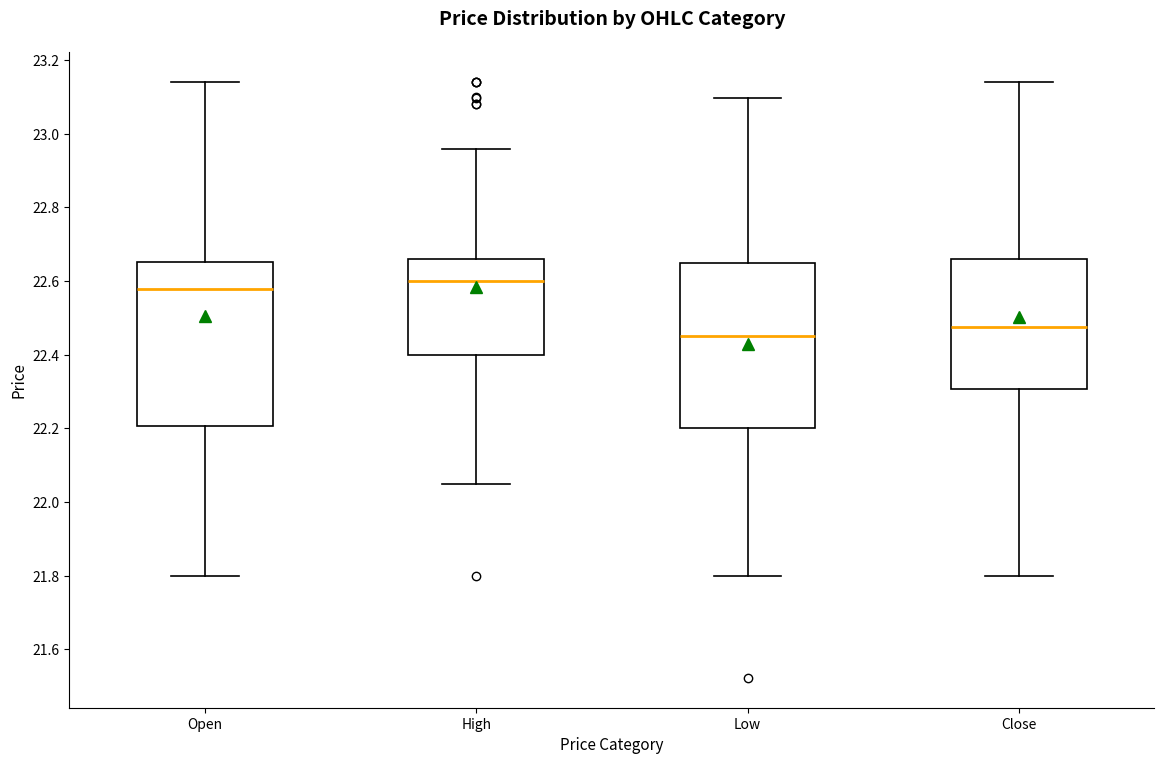

Where does the upper whisker of the box for Low end on the y-axis? The values are not printed on the chart, so give them approximately, as read against the axis.

23.10